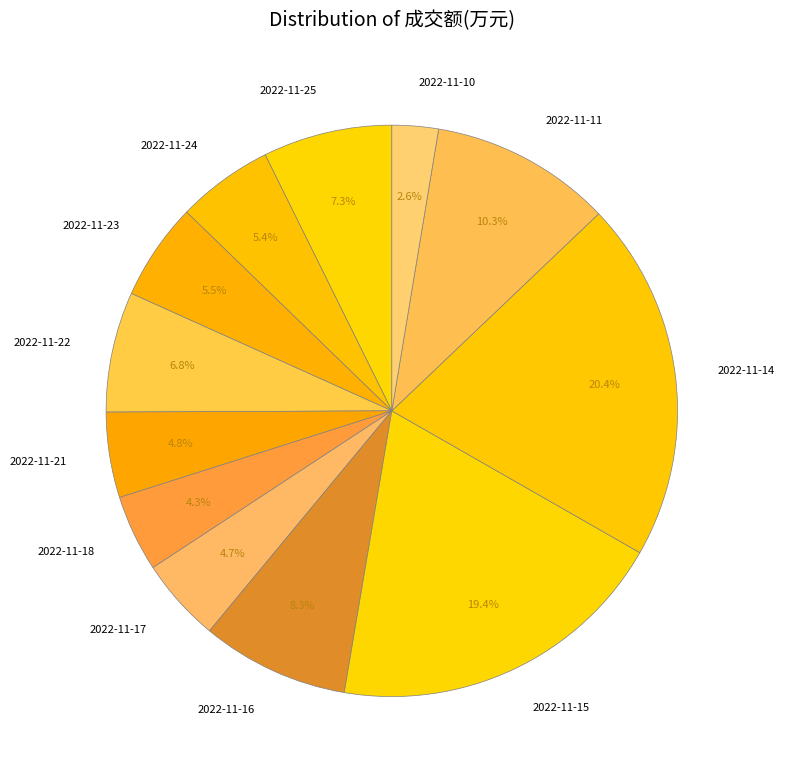

True or false: 2022-11-23 accounts for 1% of the total.

False